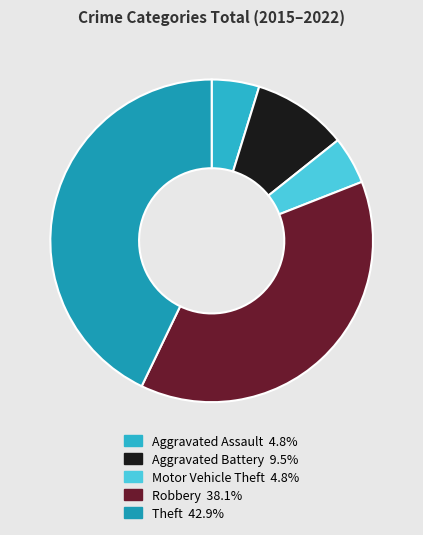

How many segments does this pie chart have?

5